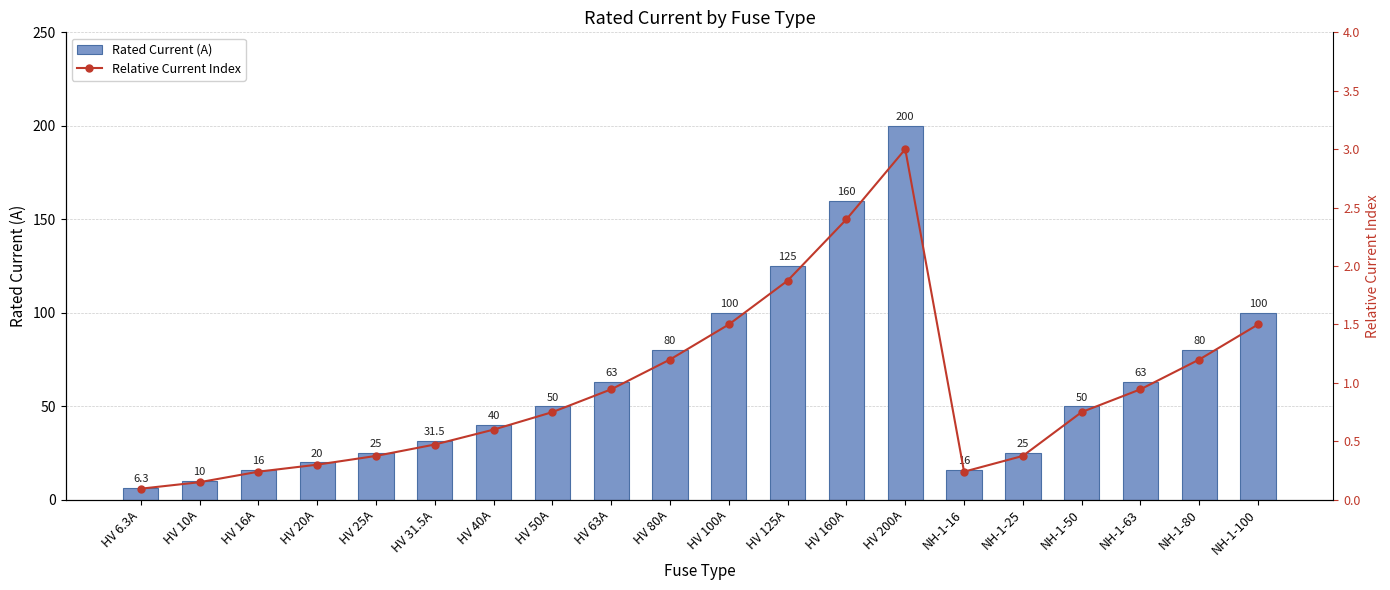

Between NH-1-80 and HV 160A, which is larger?

HV 160A